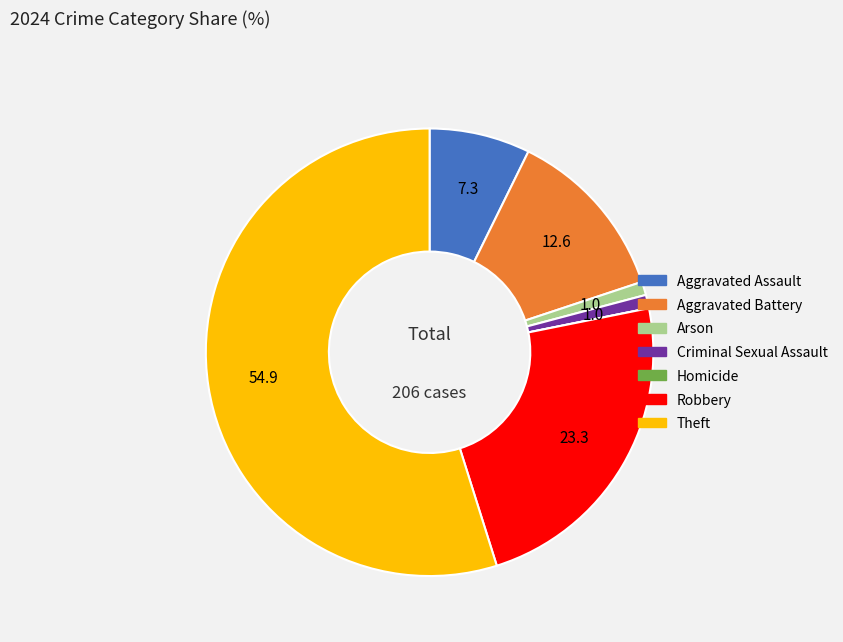

What is the largest slice in the pie chart?

Theft